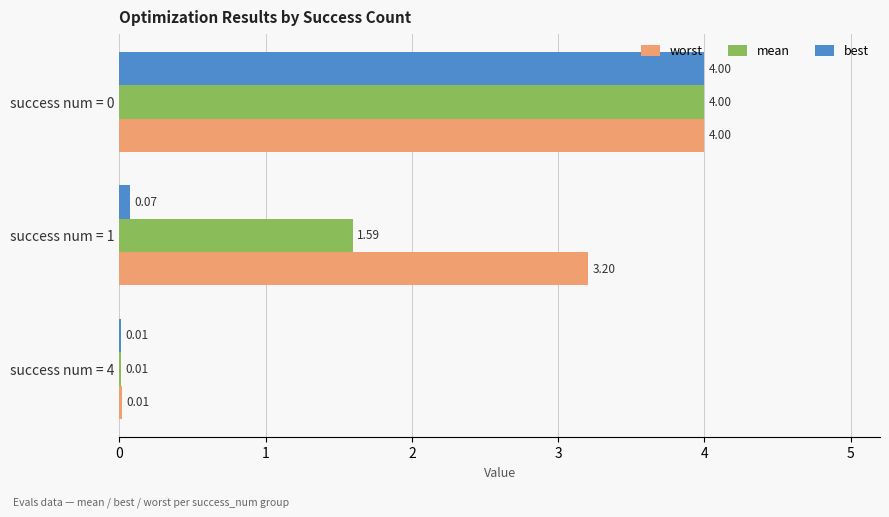

Between success num = 1 and success num = 4, which series saw the biggest shift?

worst